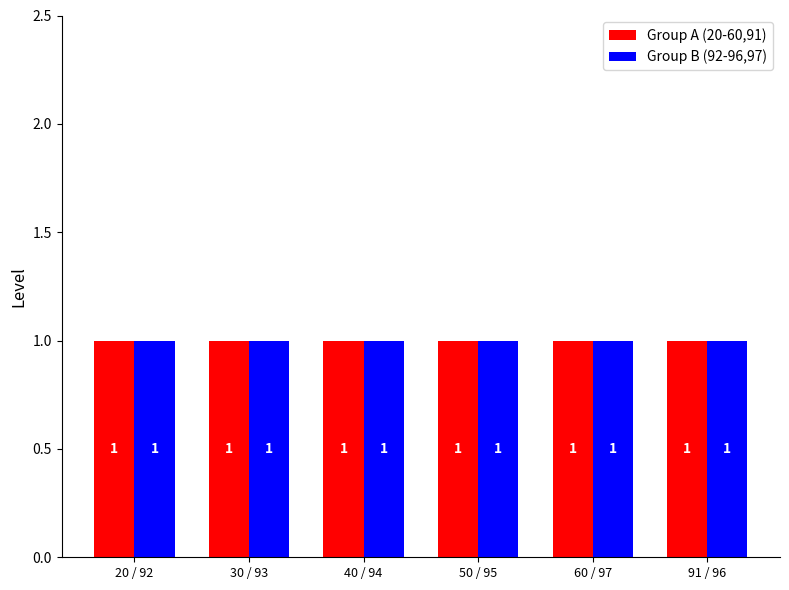

Is it true that Code equals 127 at 93?

False